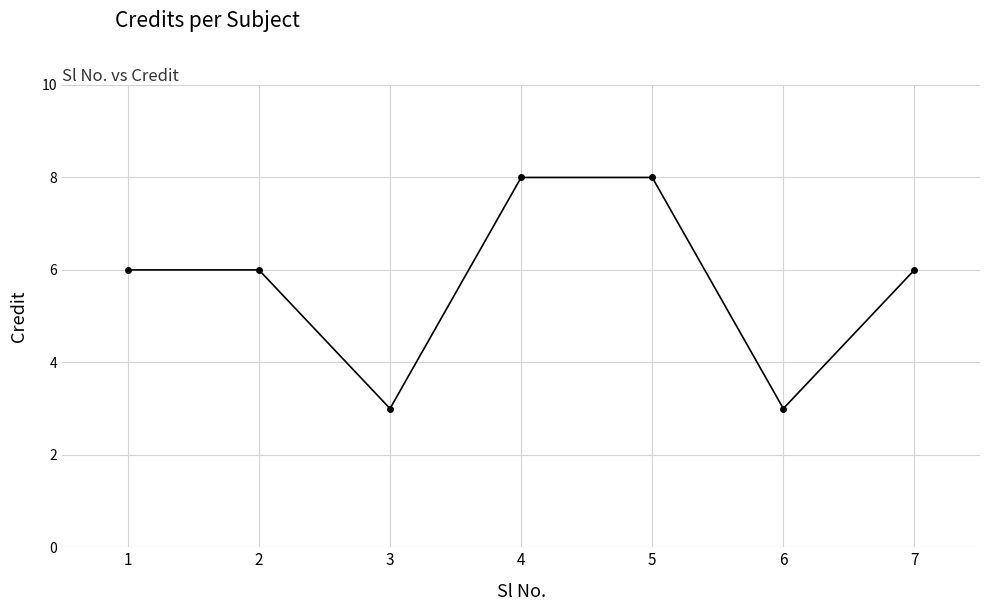

What is the greatest value displayed?

8